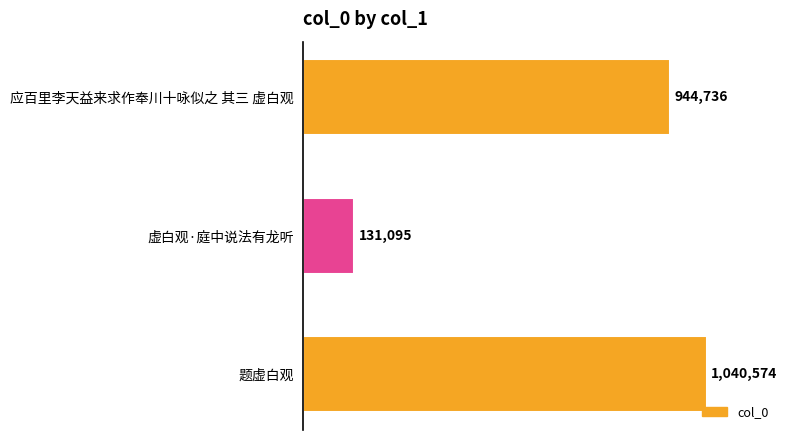

Count the values in the range 131095 to 1040574.

3